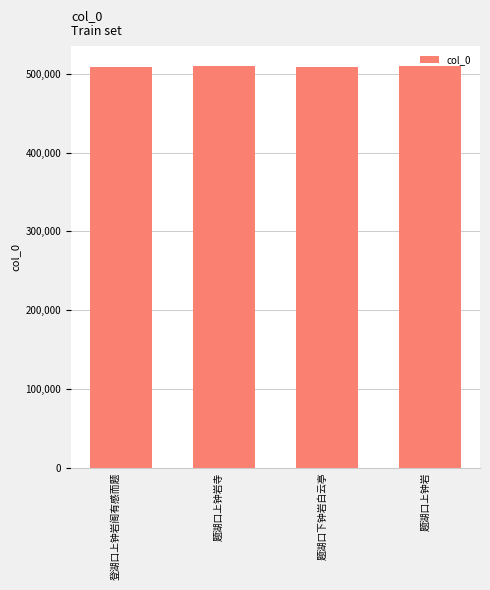

What is the difference between the values at 题湖口下钟岩白云亭 and 题湖口上钟岩?

481